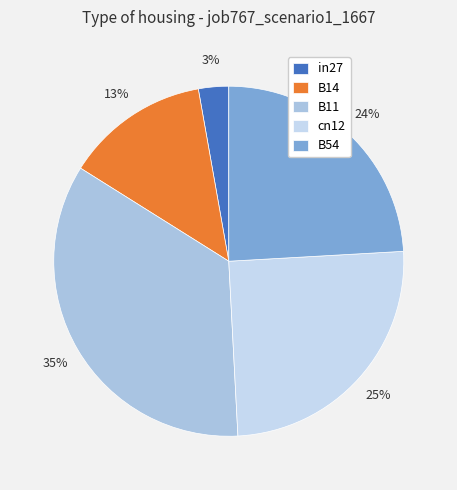

Is it true that cn12 is 39% of the pie?

False